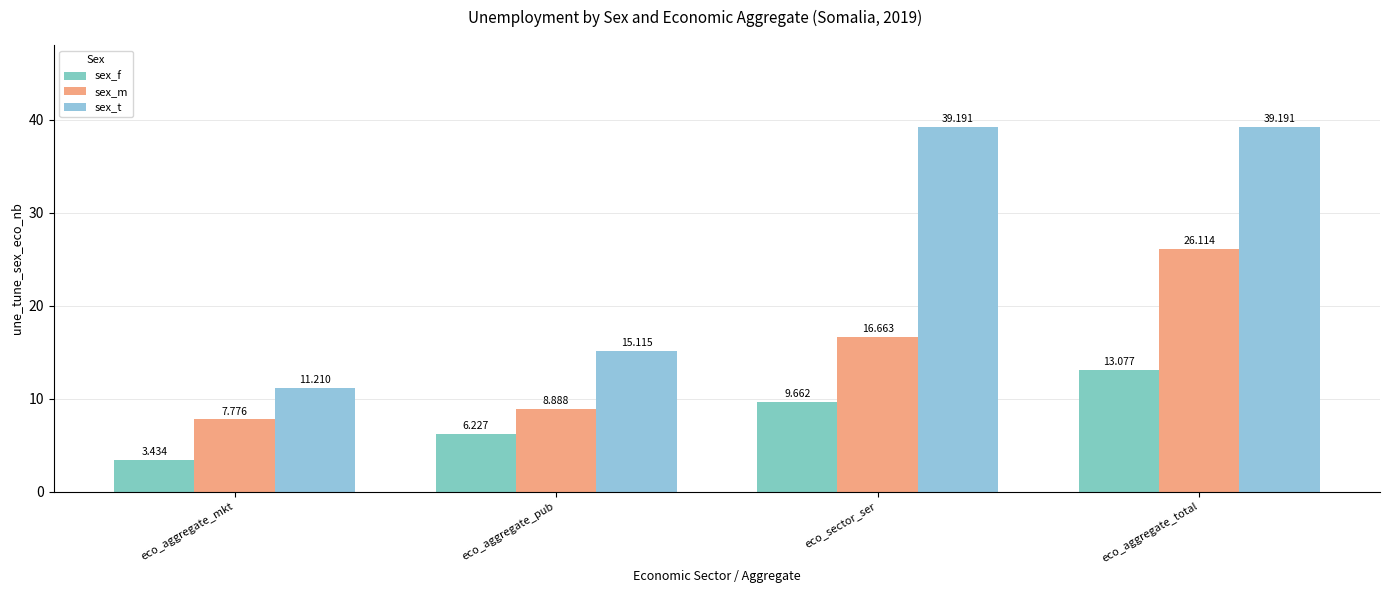

What is the label of the 1st bar from the left?

eco_aggregate_mkt